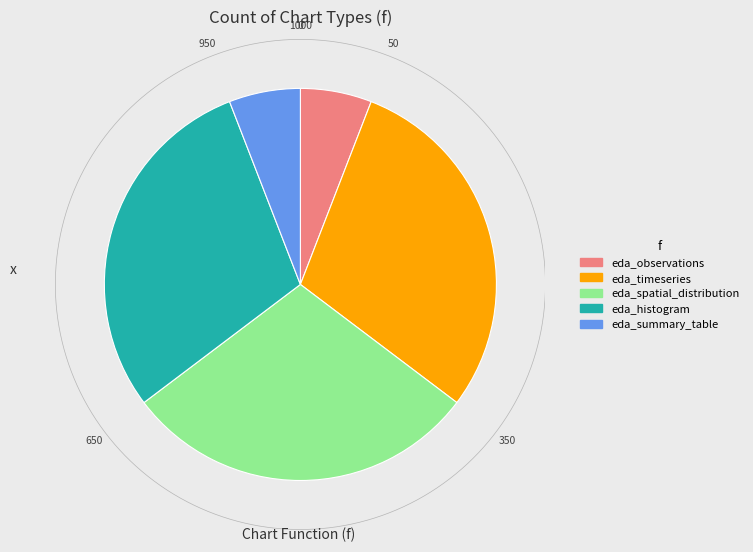

Which has a higher value, eda_timeseries or eda_histogram?

eda_timeseries